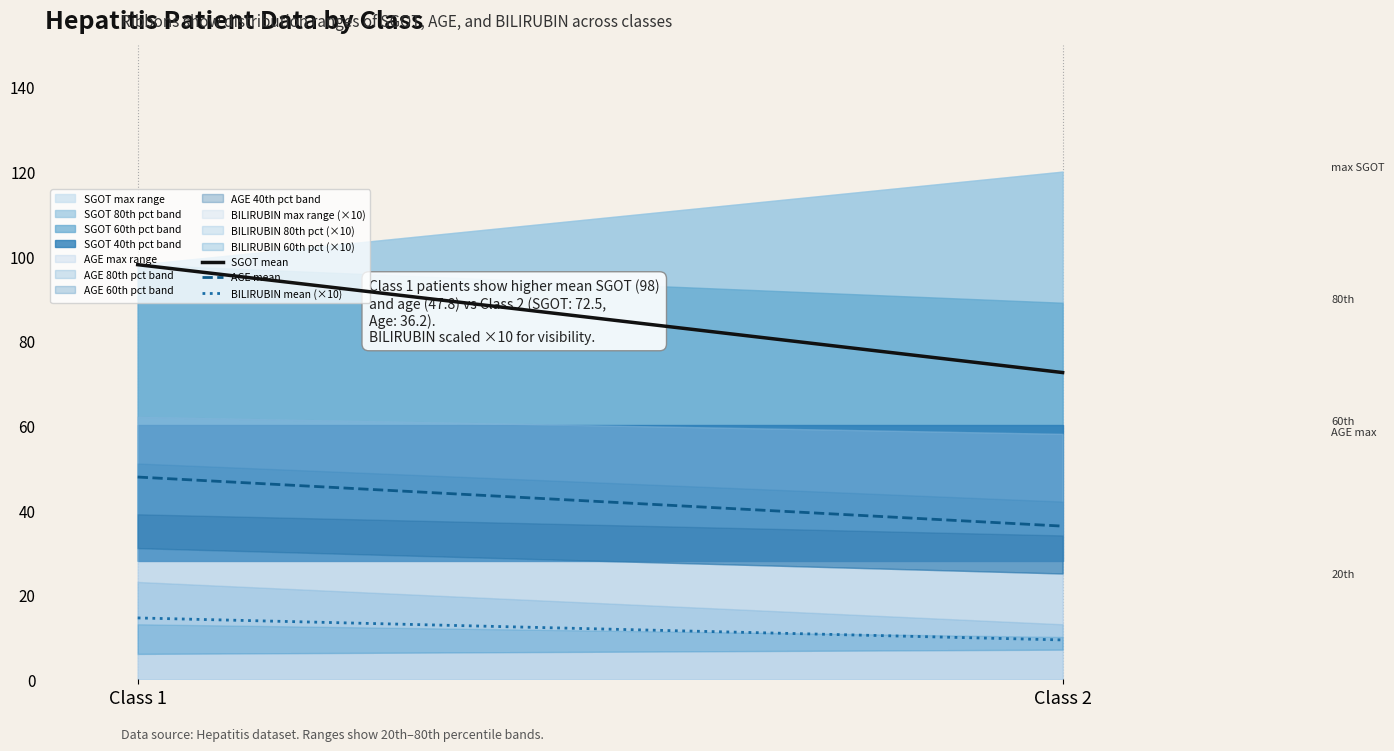

Is the value of SGOT mean at Class 2 greater than the value of BILIRUBIN mean (×10) at Class 2?

Yes